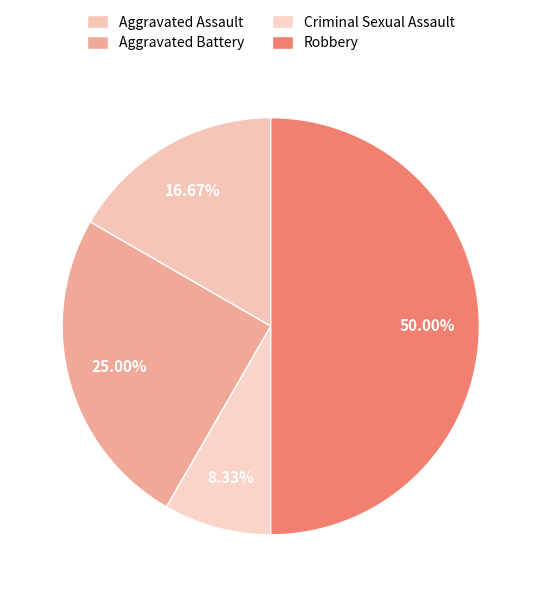

To the nearest percent, what is the difference between the largest and smallest slice percentages?

42%